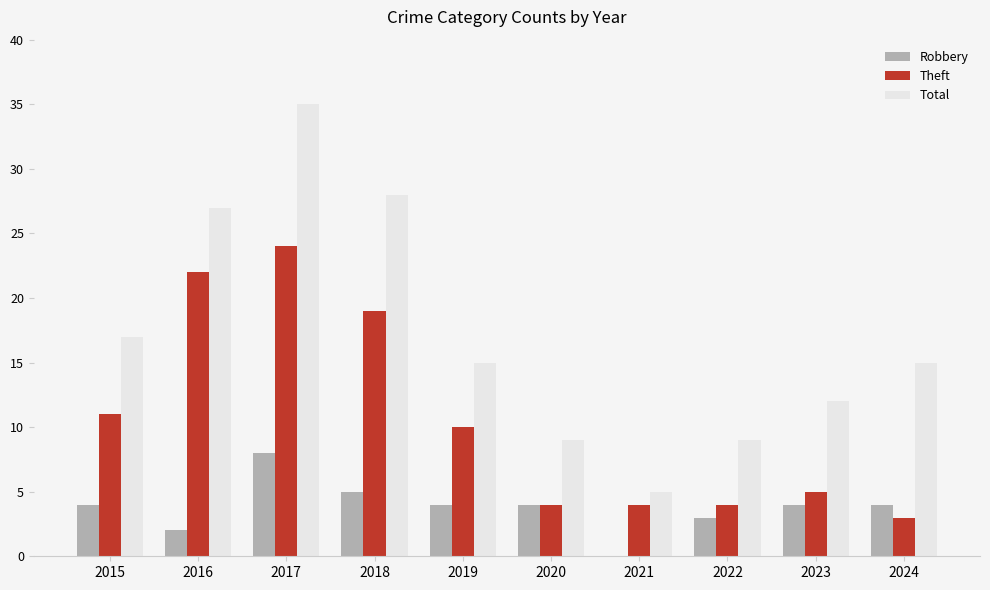

Reading right to left, what are all the values shown in this chart?

Robbery: 4	4	3	0	4	4	5	8	2	4
Theft: 3	5	4	4	4	10	19	24	22	11
Total: 15	12	9	5	9	15	28	35	27	17